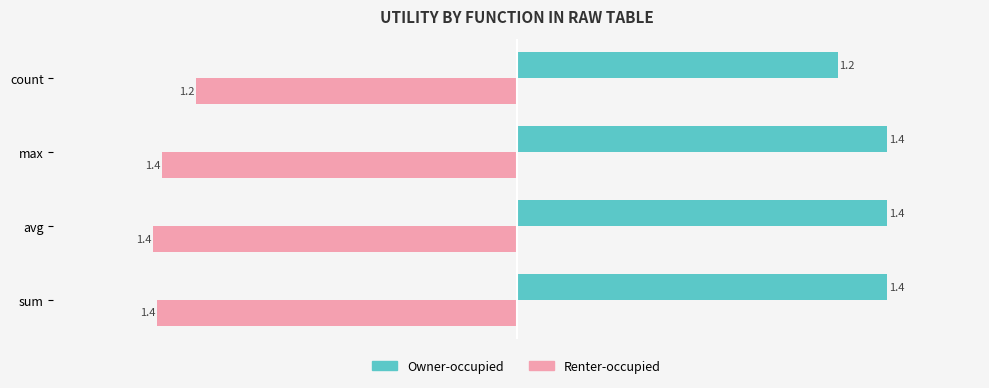

What is the average value of the Owner-occupied series?

1.4